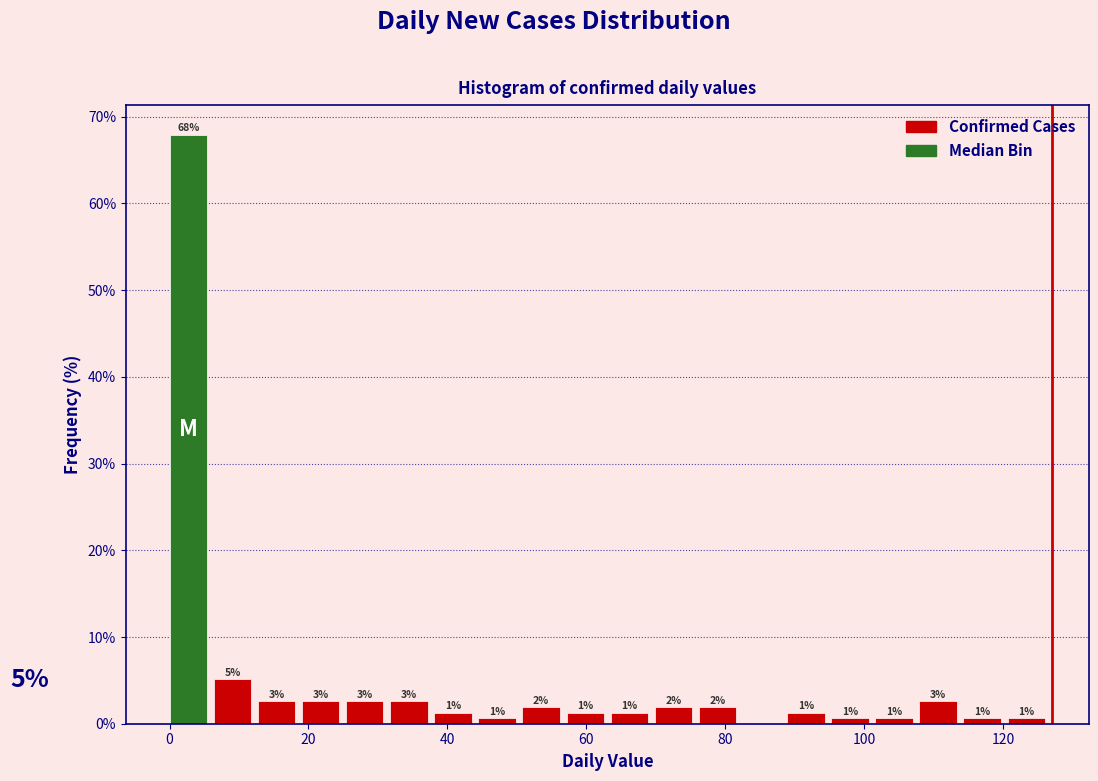

Read against the x-axis, roughly where is the centre of the tallest bar?

2